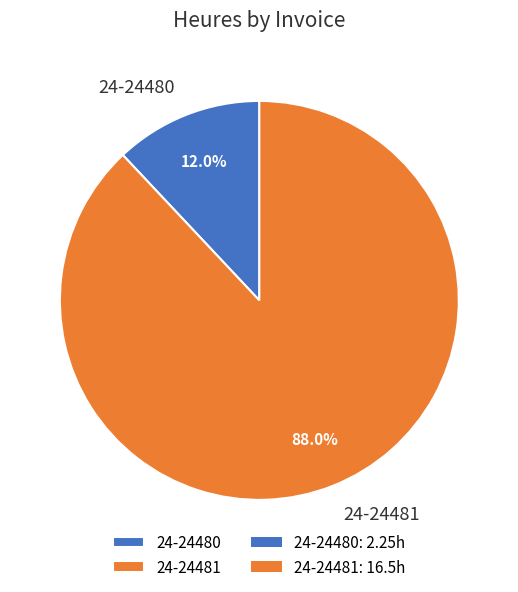

Rank the categories by value from highest to lowest.

24-24481, 24-24480